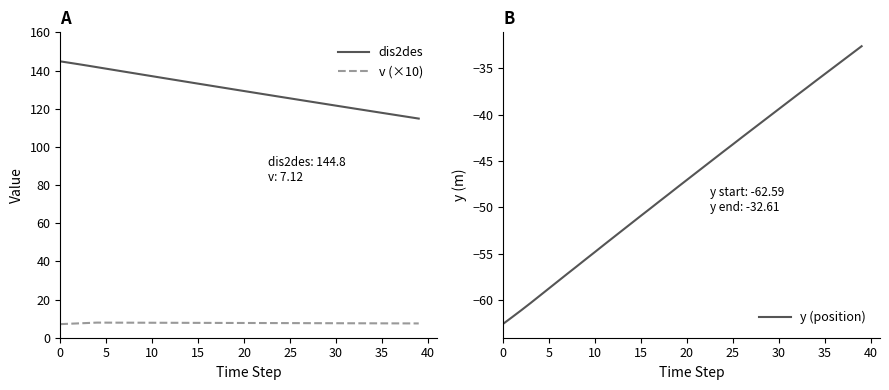

How many data points in dis2des are above 130?

20